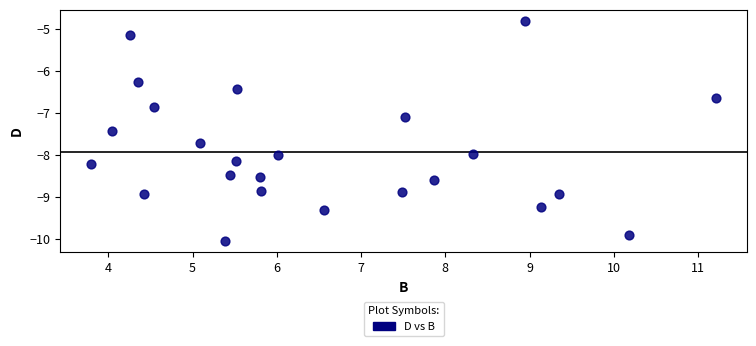

What is the range of Y values (max minus min)?

5.3